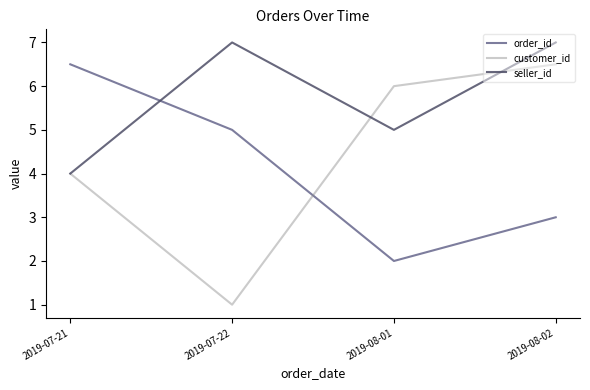

What position from the left is 2019-08-01?

3